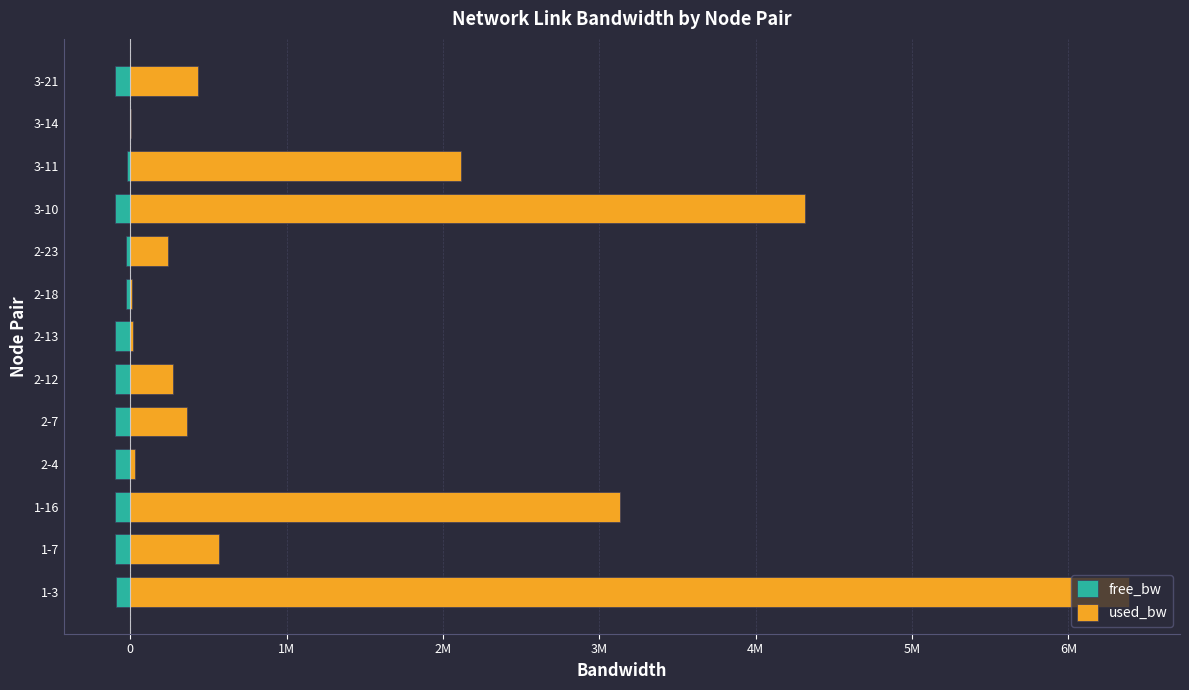

How many groups of bars are there?

13